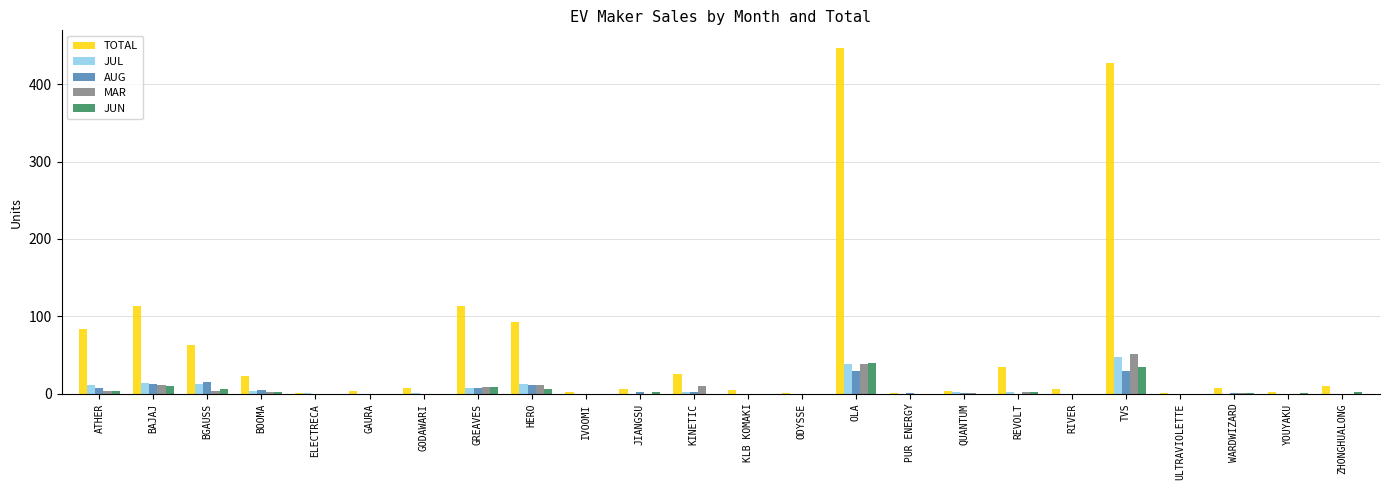

Is it true that MAR equals 0 at ULTRAVIOLETTE?

True